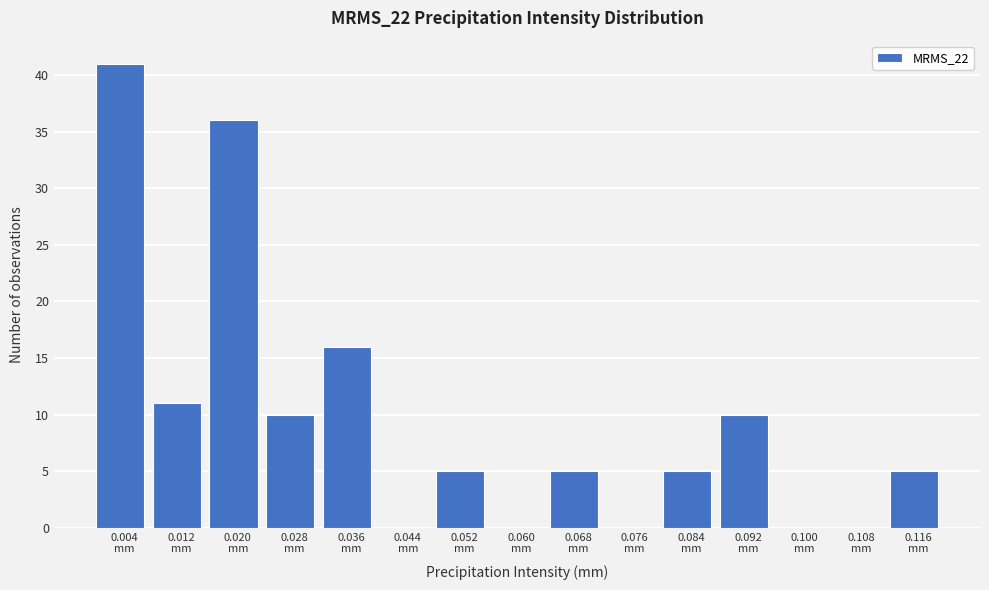

What is the sum of all values?

144